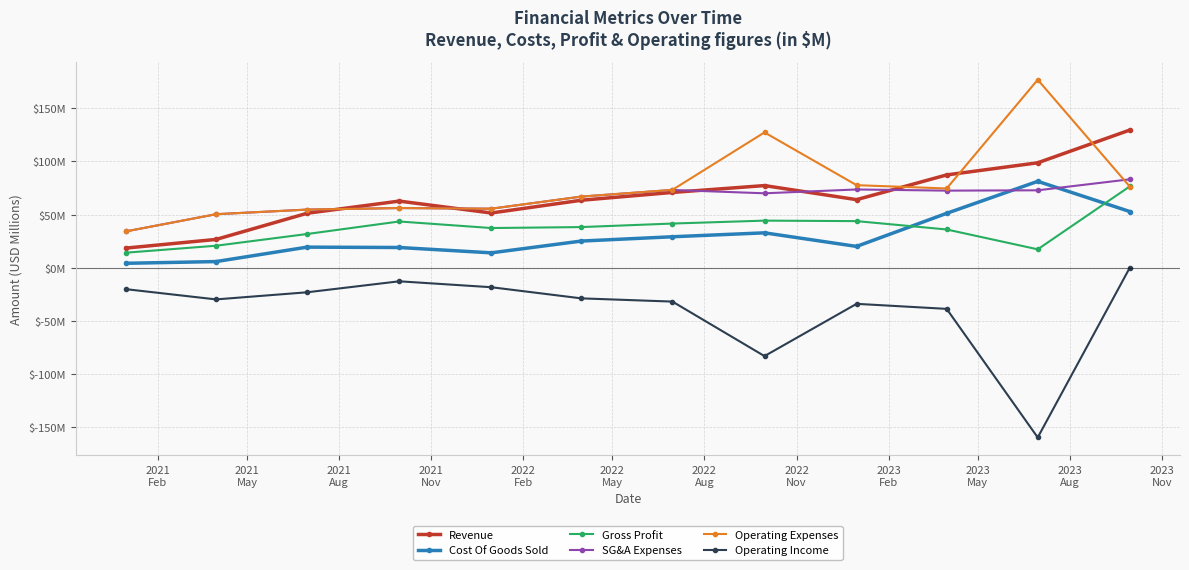

What is the sum of all Operating Income values?

-478.2